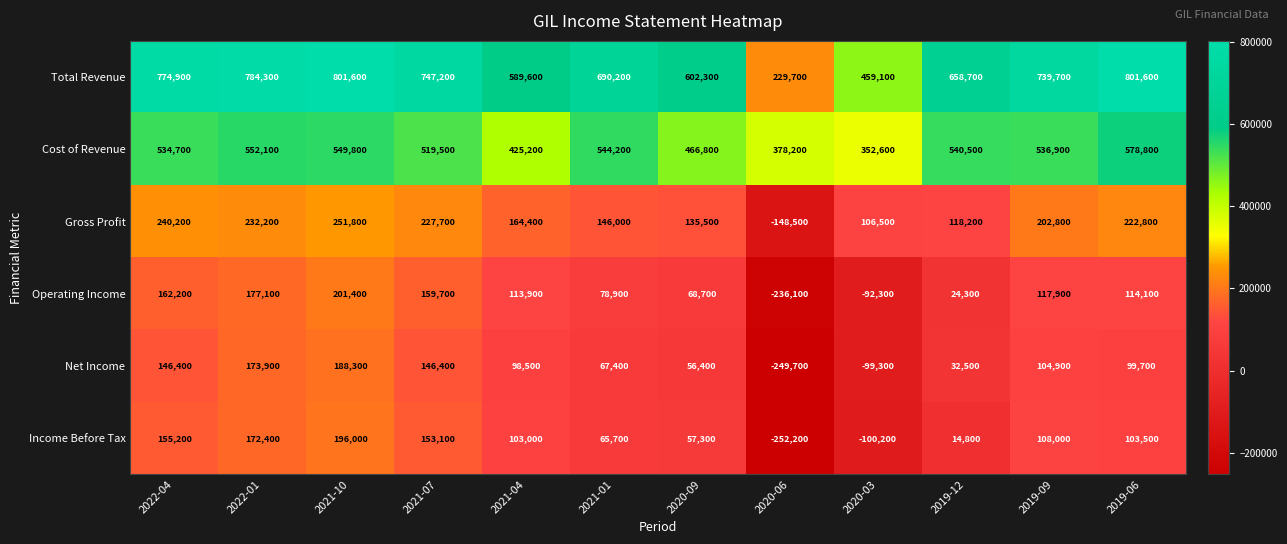

How many series are shown in this chart?

6